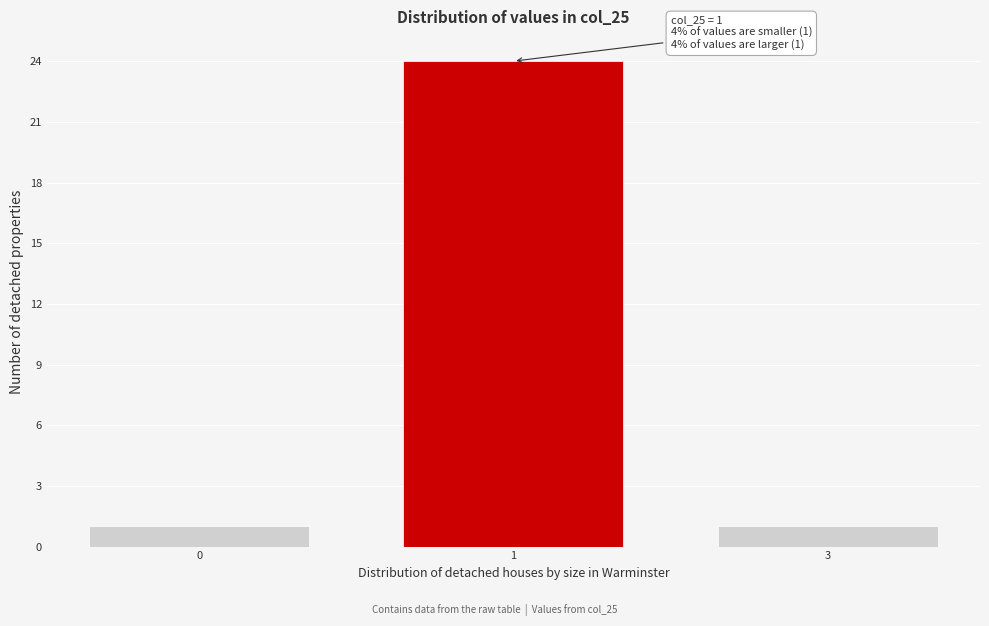

Reading left to right, list all the values displayed in this chart.

0=1	1=24	3=1